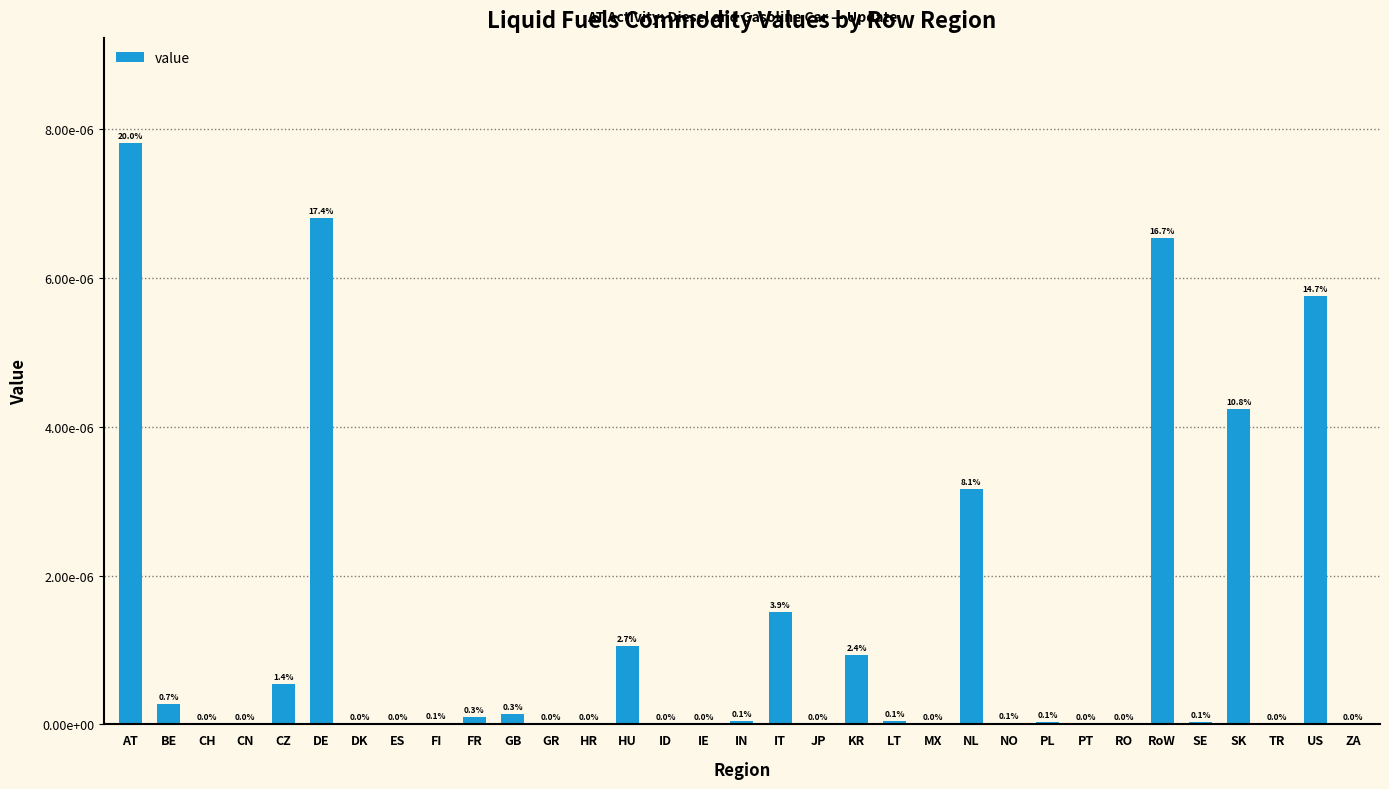

What is the label of the 33rd bar from the left?

ZA